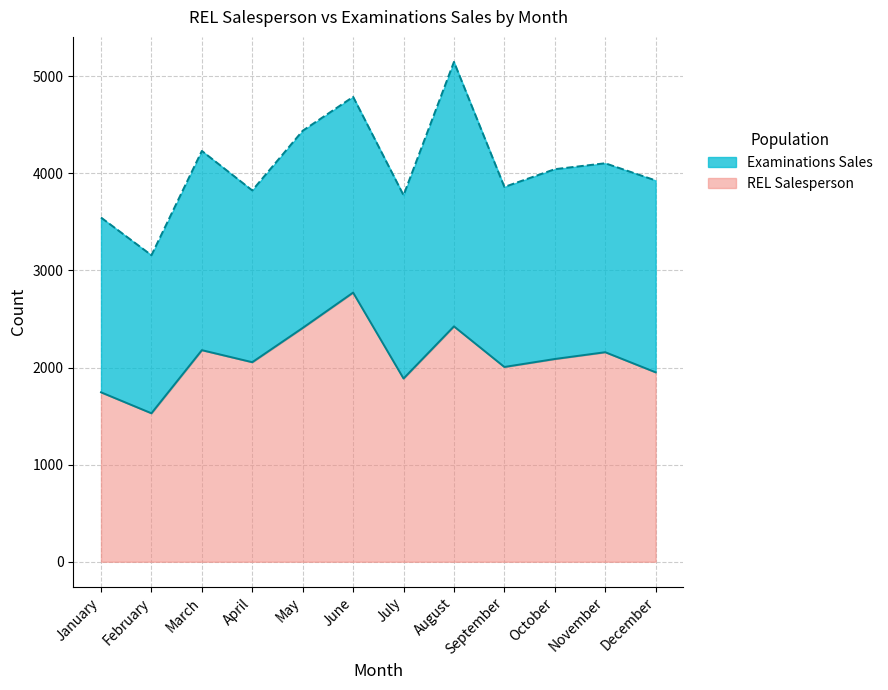

Which category has the lowest value in the REL Salesperson series?

February